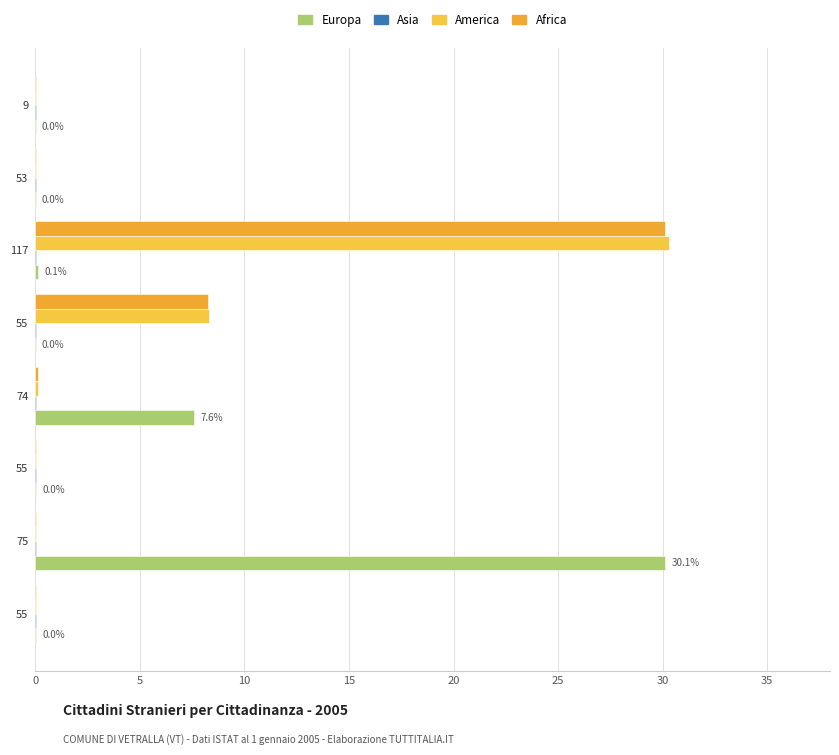

How many data points does each series have?

8